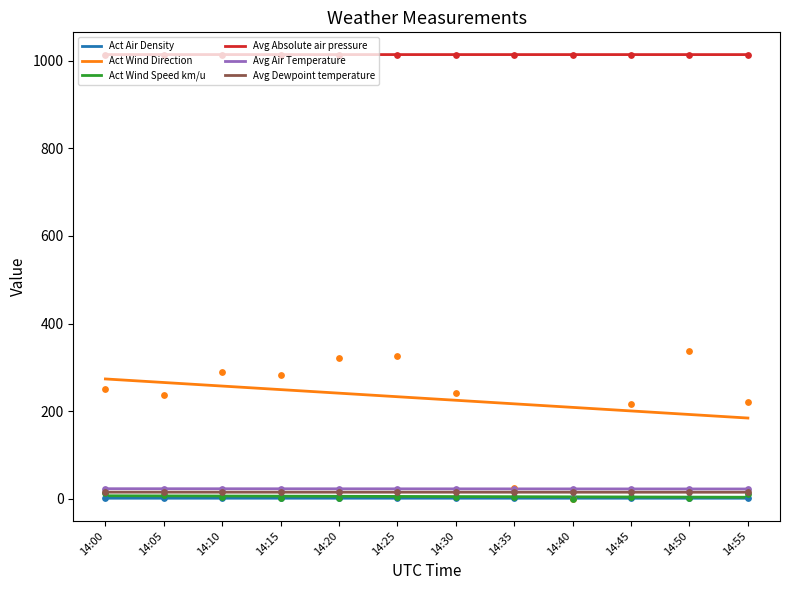

At how many categories does at least one series exceed 551?

12